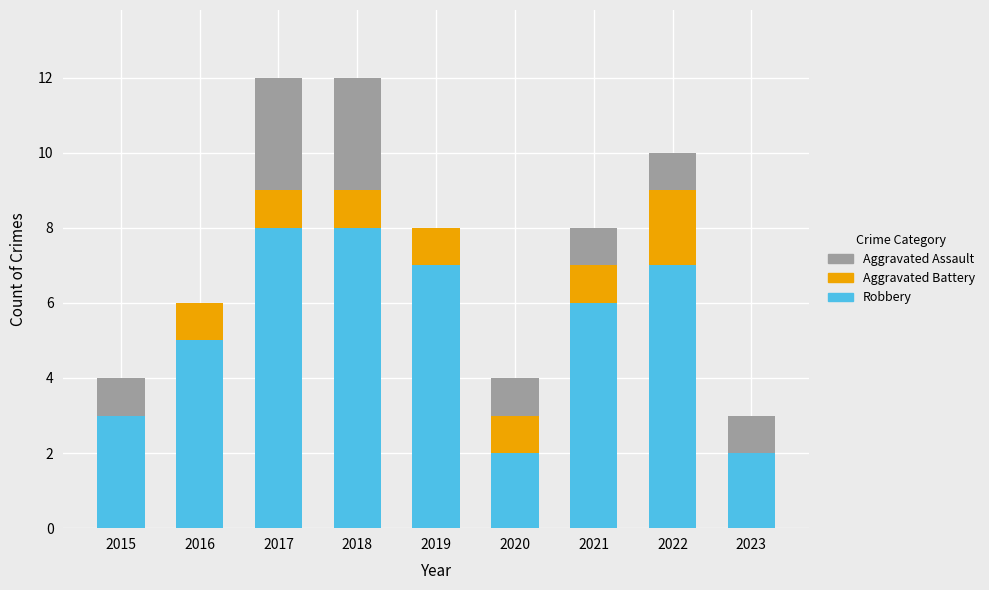

What is the sum of all Robbery values?

48